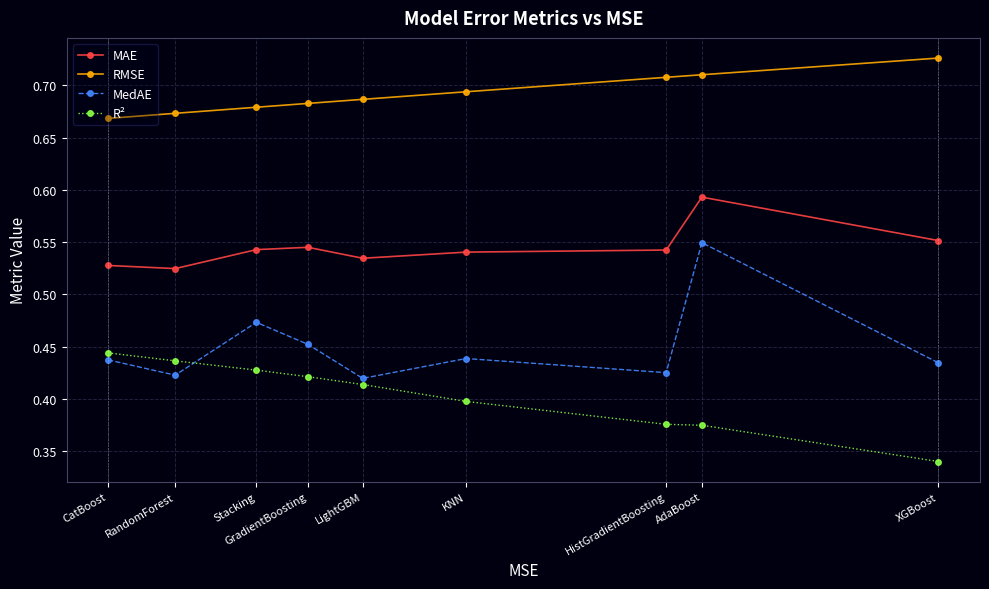

Is the value of R² at AdaBoost greater than the value of RMSE at AdaBoost?

No